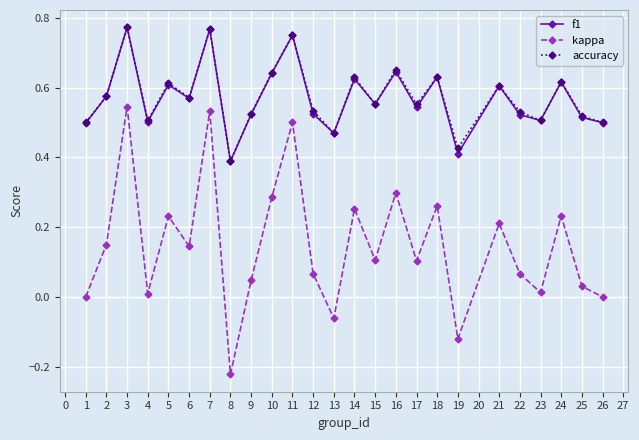

In f1, how many points are lower than both neighbors (excluding endpoints)?

8